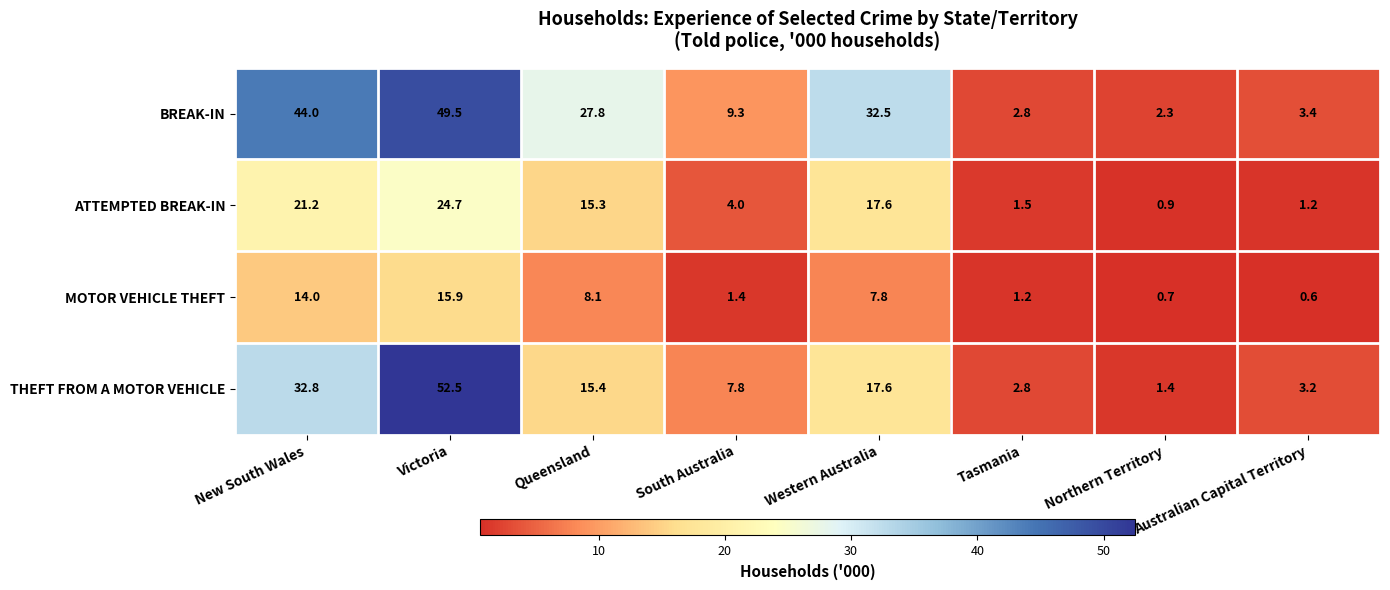

What is the minimum value for ATTEMPTED BREAK-IN?

0.9